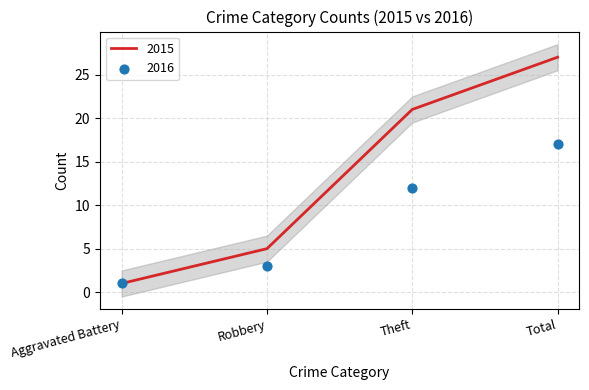

At which category is the sum across all series the highest?

Total